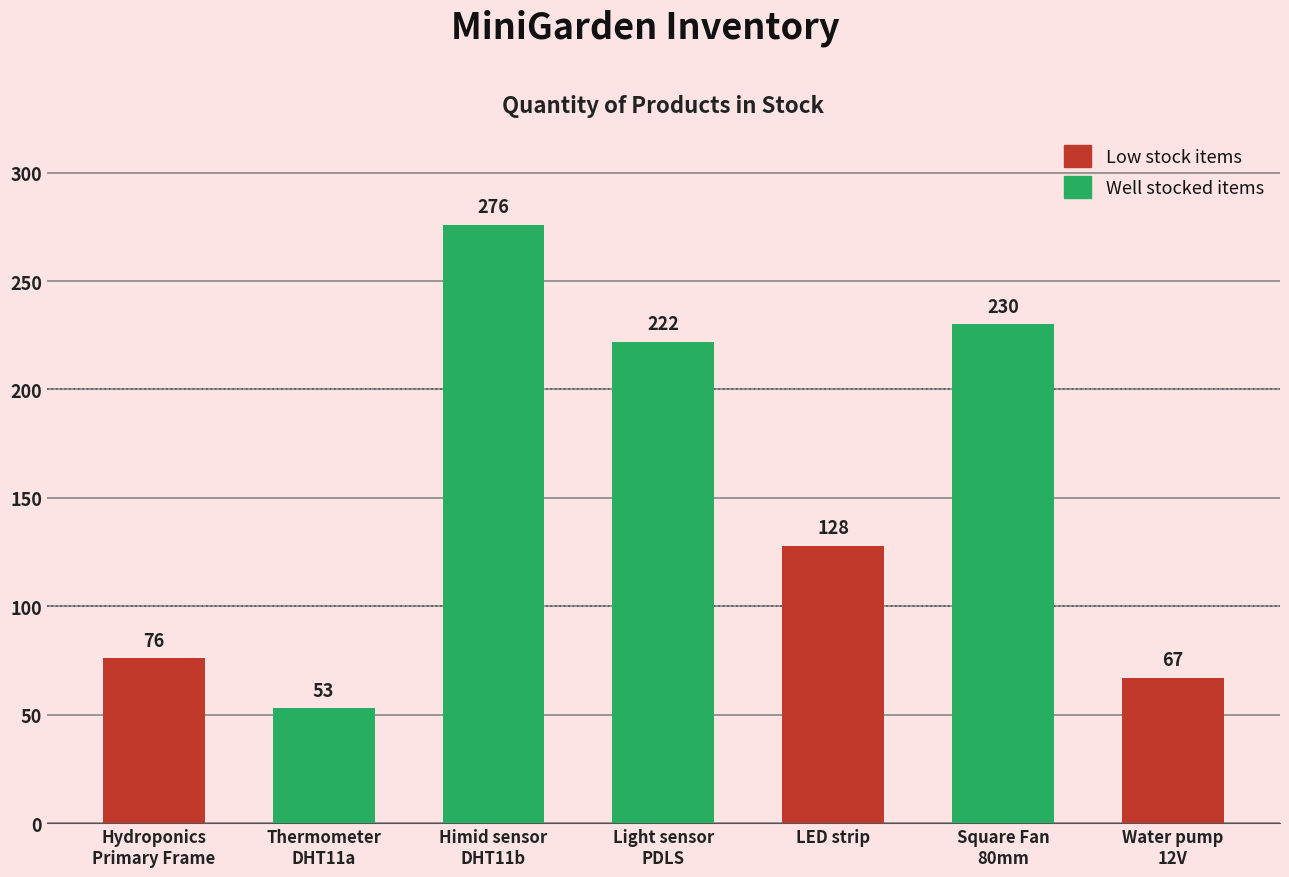

What position from the left is Himid sensor
DHT11b?

3